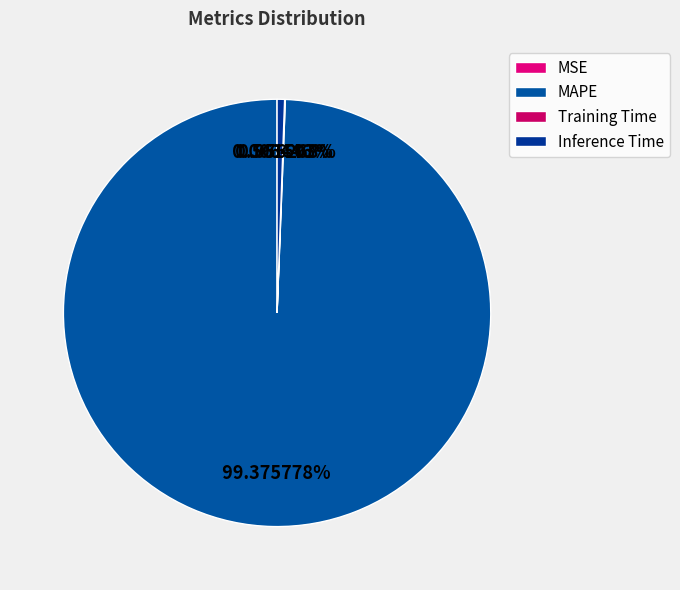

What is the change in value from MSE to Training Time?

+0.1